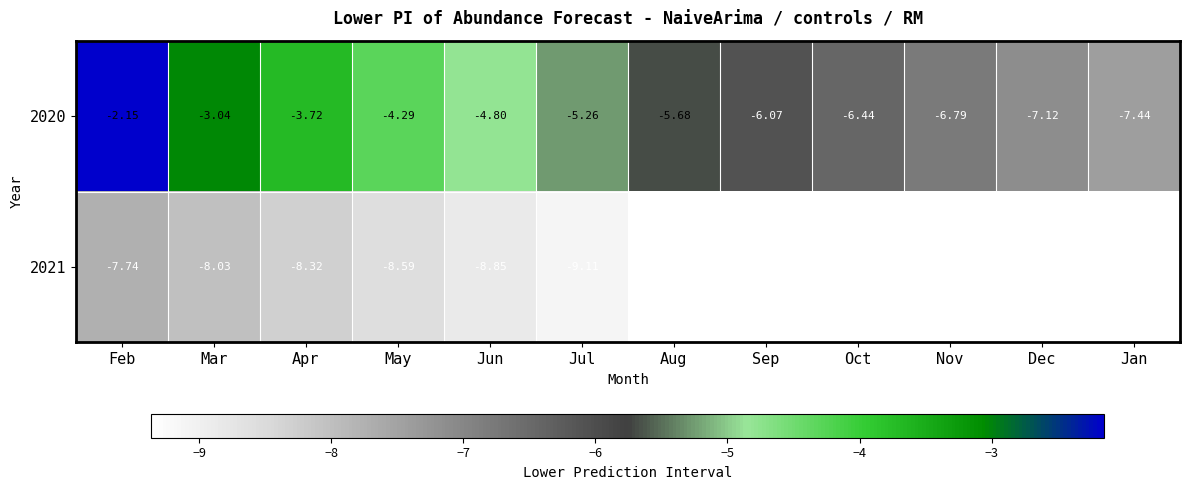

How many data points does each series have?

12